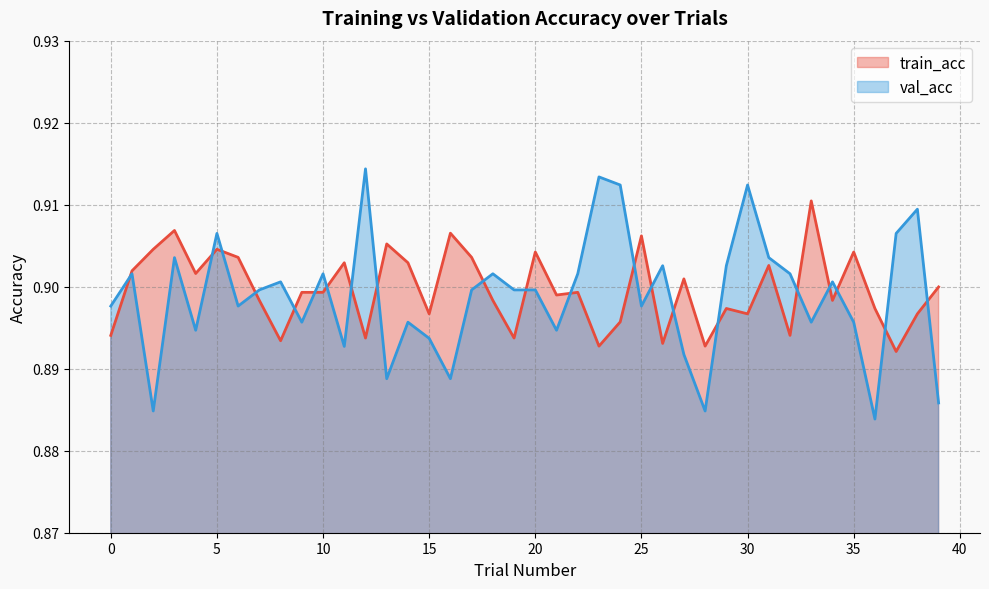

Which series has the largest range (max minus min)?

val_acc